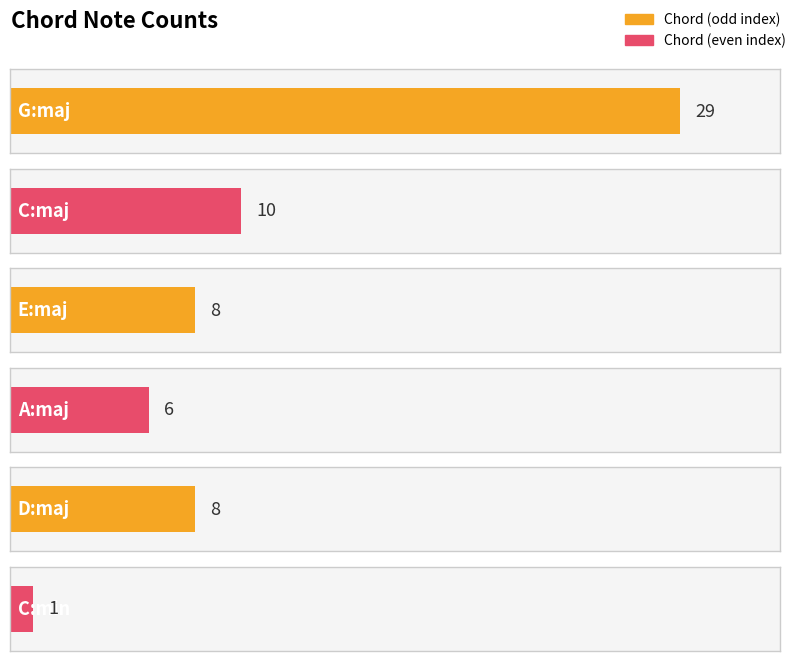

Rank the categories by value from lowest to highest.

C:min, A:maj, E:maj, D:maj, C:maj, G:maj